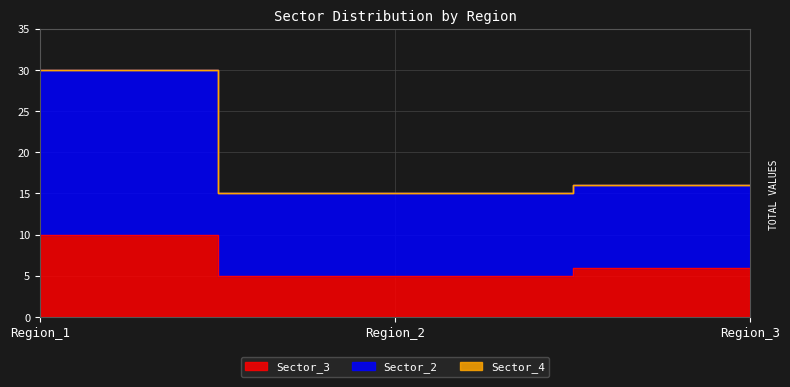

Between Region_1 and Region_2, which series saw the biggest shift?

Sector_2